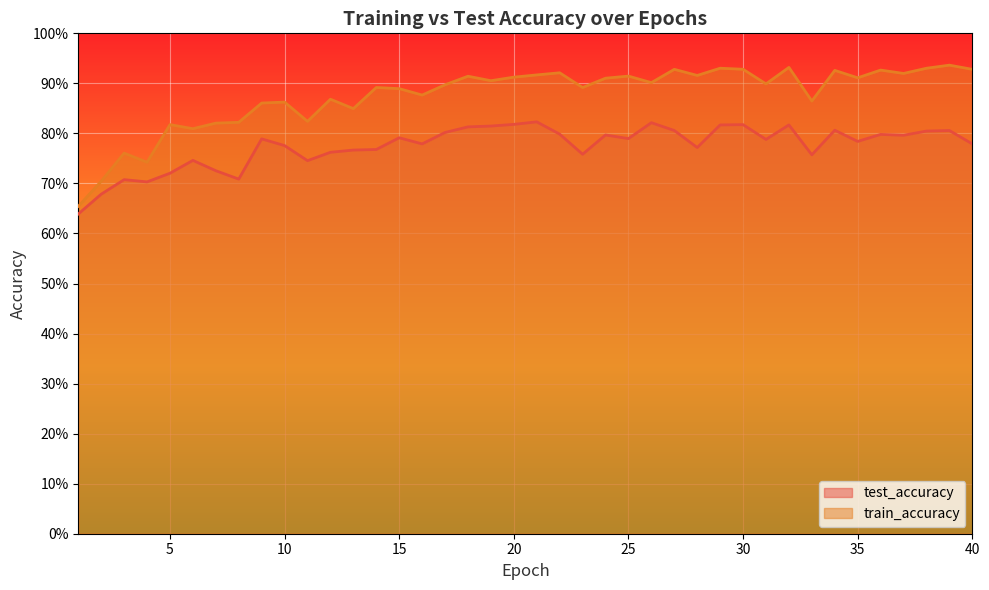

What is the total value across all series at 8?

1.5